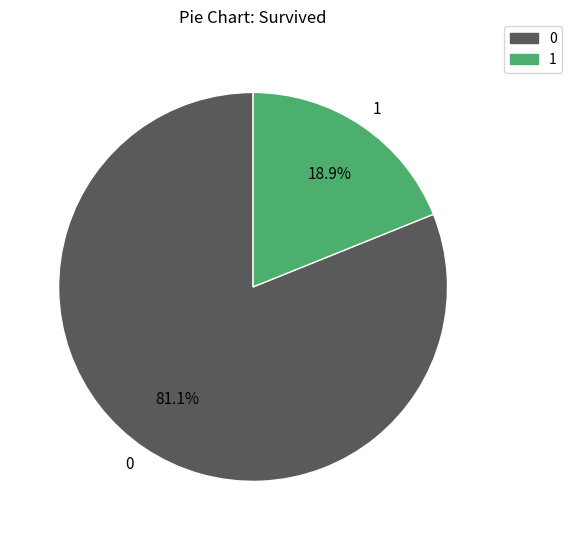

Is there any slice that represents more than half of the pie?

Yes